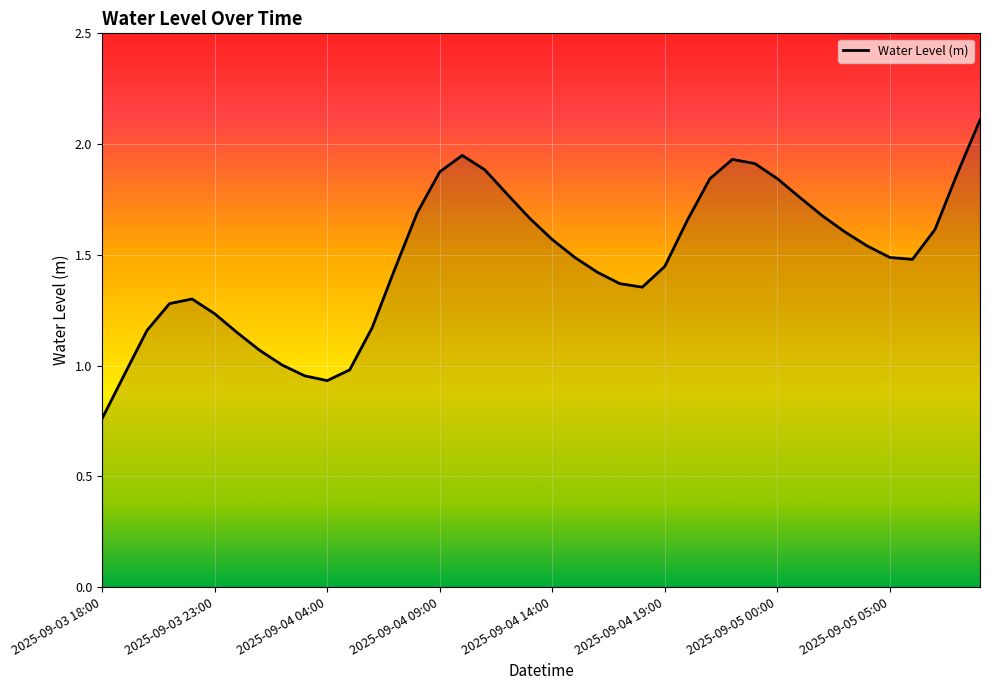

How many categories are shown in the chart?

40